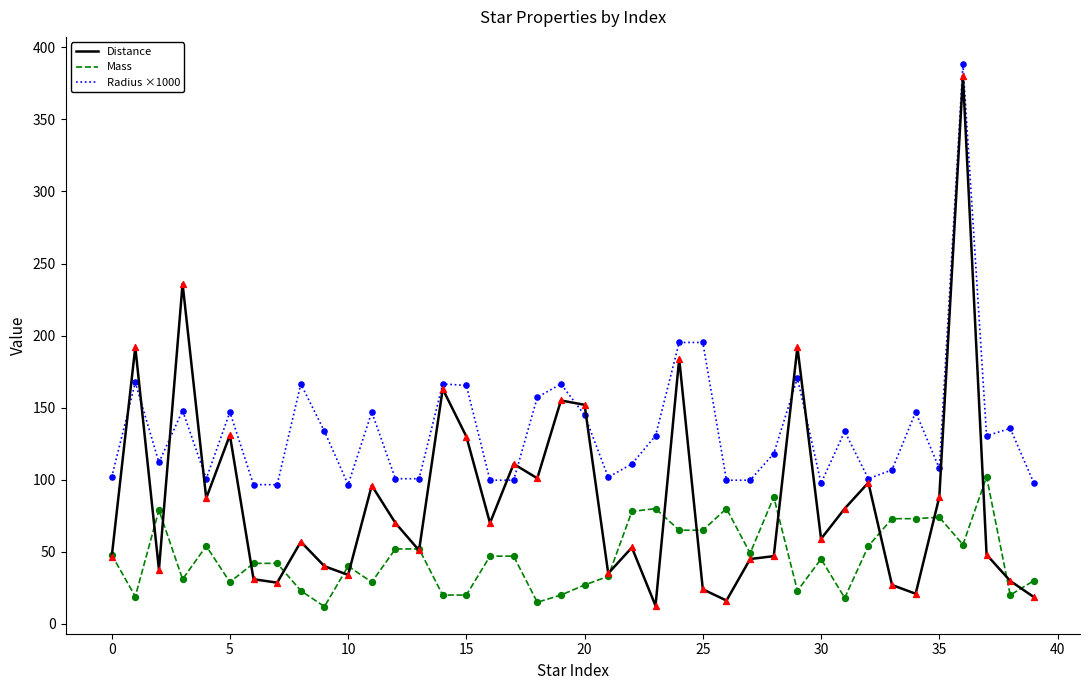

Which series has the largest range (max minus min)?

Distance